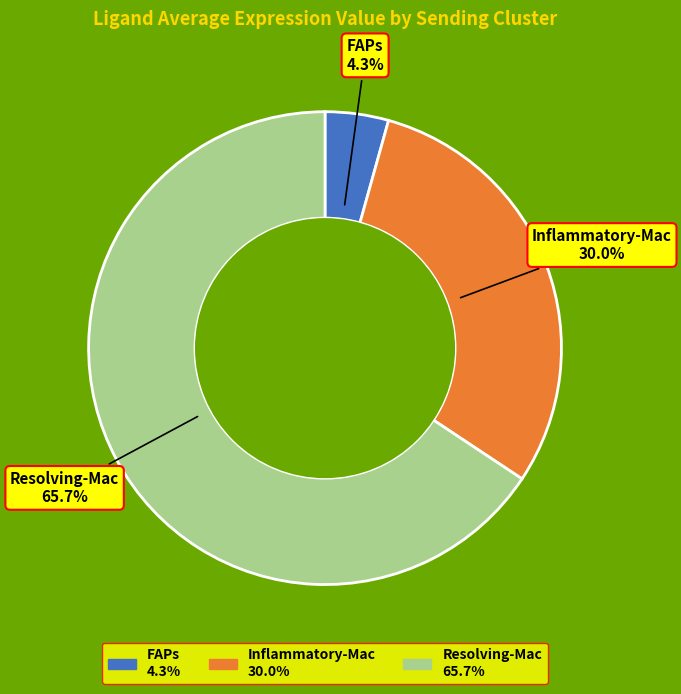

Between Resolving-Mac and FAPs, which is larger?

Resolving-Mac